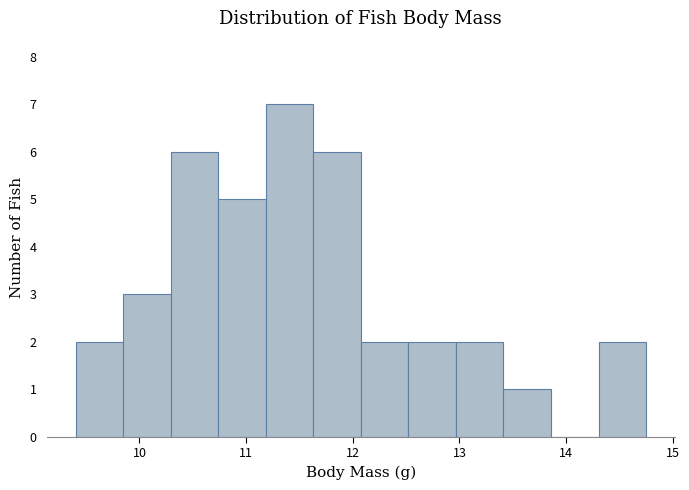

What is the height of the bar covering 12.1 to 12.5 on the x-axis? Neither the bar edges nor the heights are printed on the chart, so give them approximately, as read against the axes.

2